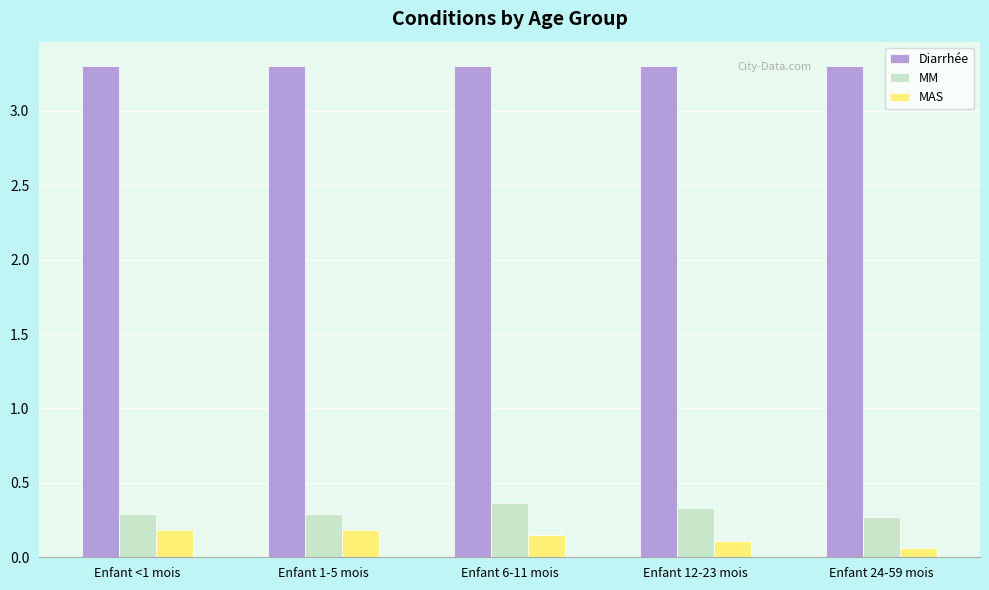

At which label does MAS reach its minimum?

Enfant 24-59 mois